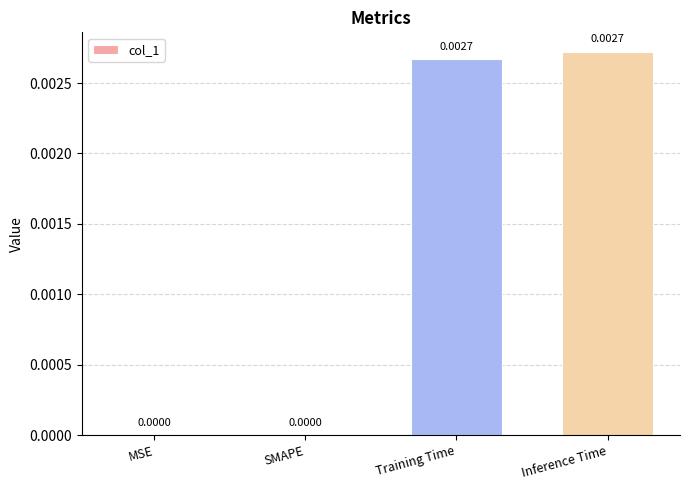

Between Inference Time and MSE, which is larger?

Inference Time